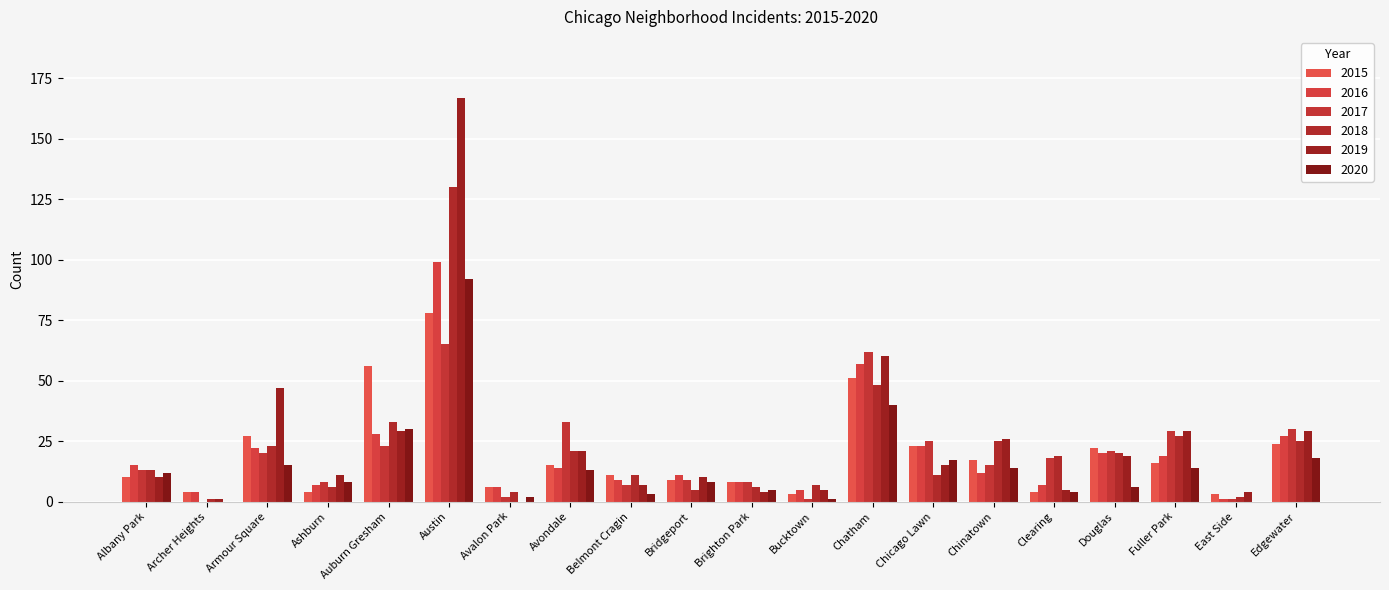

True or false: 2019 has a value of 5 at Bucktown.

True